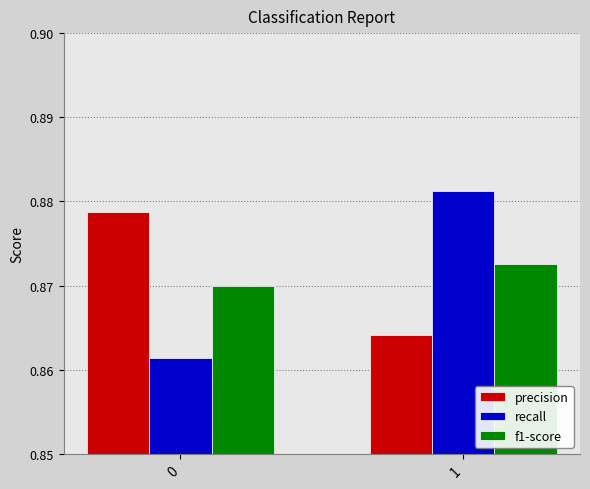

The f1-score series shows 0.5 at 1. True or false?

False